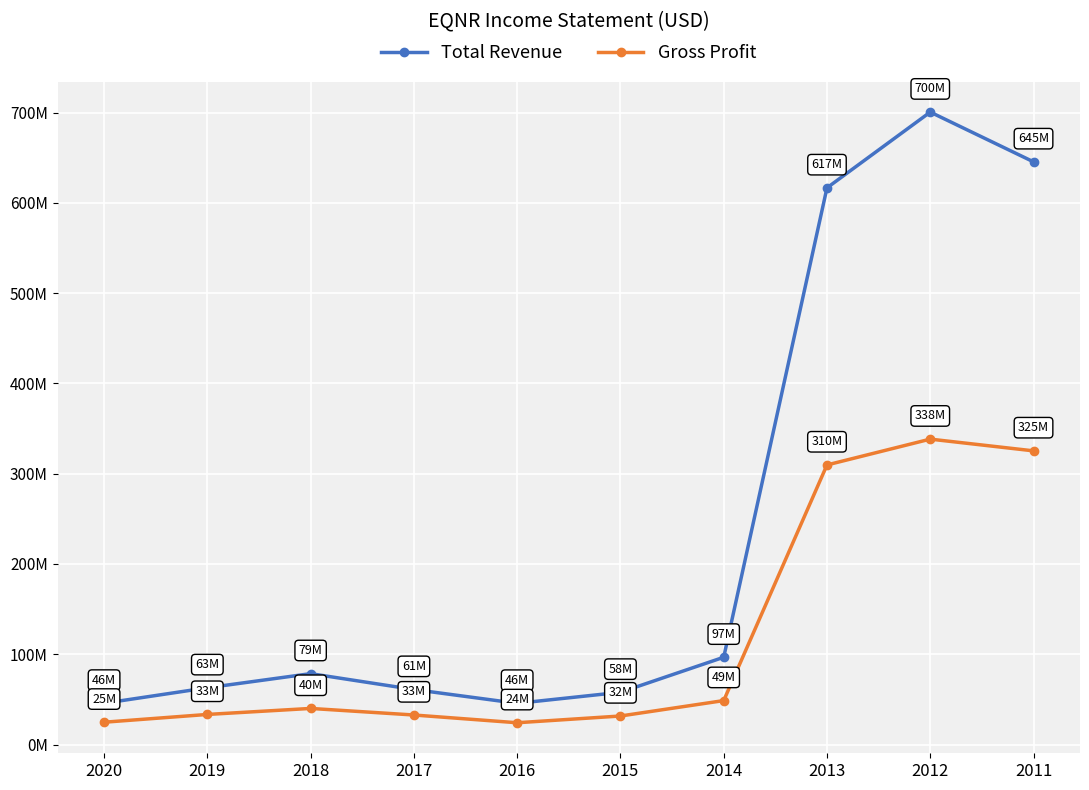

What are all the series names shown in the legend?

Total Revenue, Gross Profit